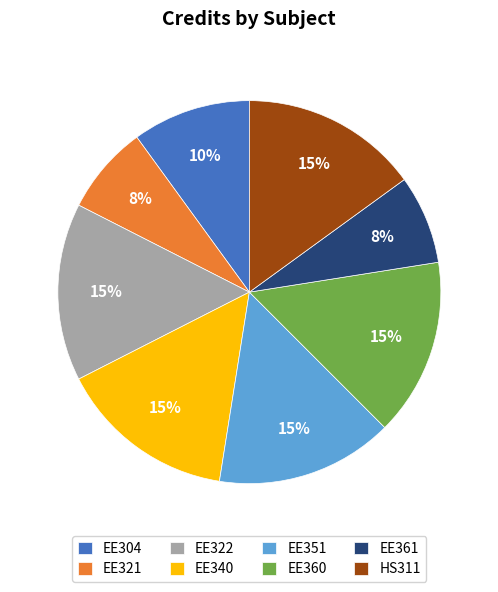

What percentage is the EE304 slice, to the nearest percent?

10%